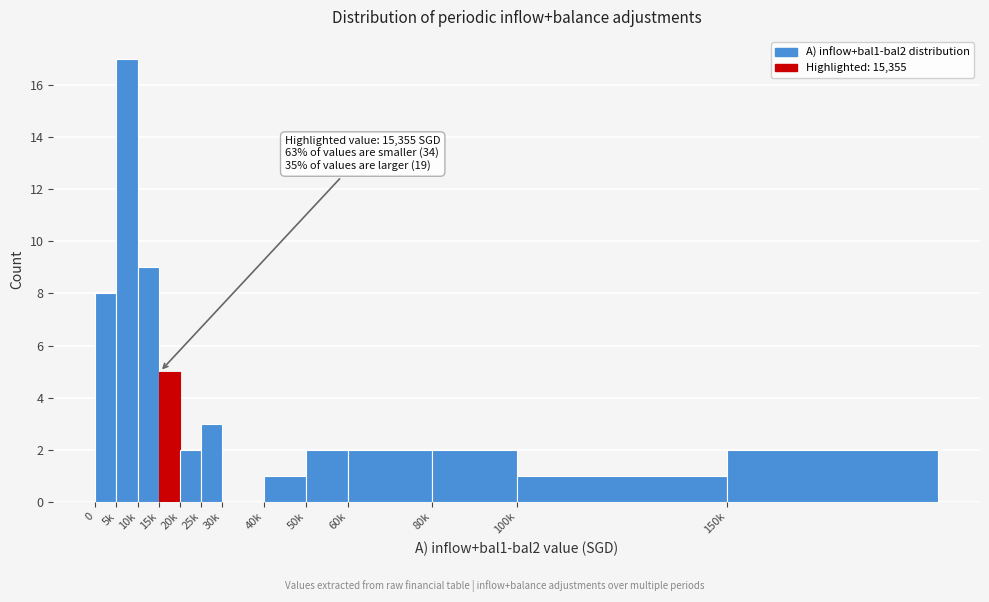

Reading left to right, transcribe all the data shown in this chart.

0=8	5k=17	10k=9	15k=5	20k=2	25k=3	30k=0	40k=1	50k=2	60k=2	80k=2	100k=1	150k=2